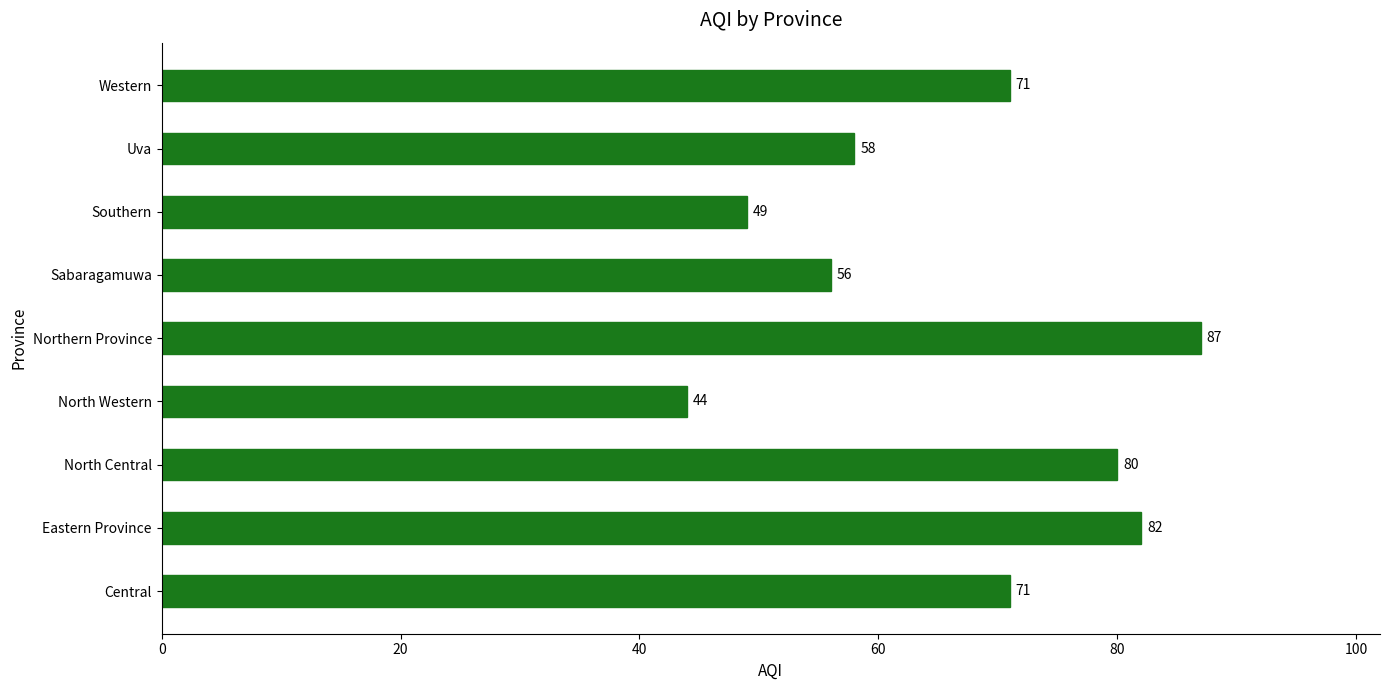

What is the difference between the maximum and second lowest values?

38